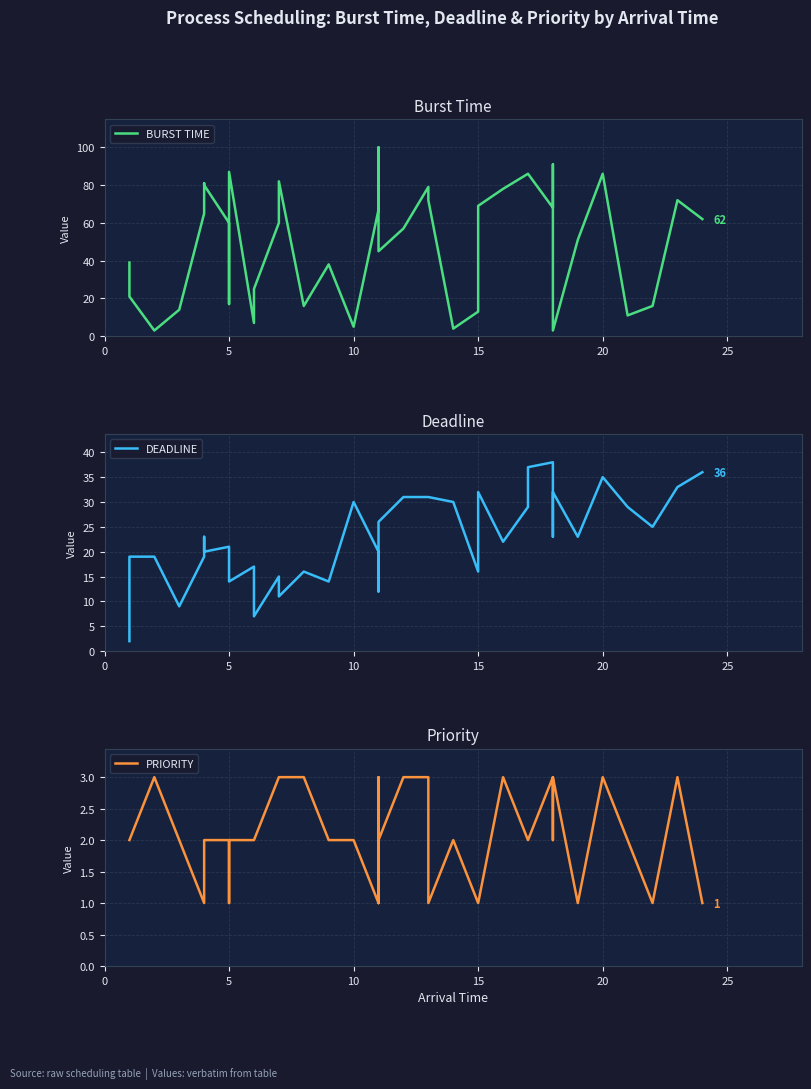

What is the minimum value shown in the chart?

1